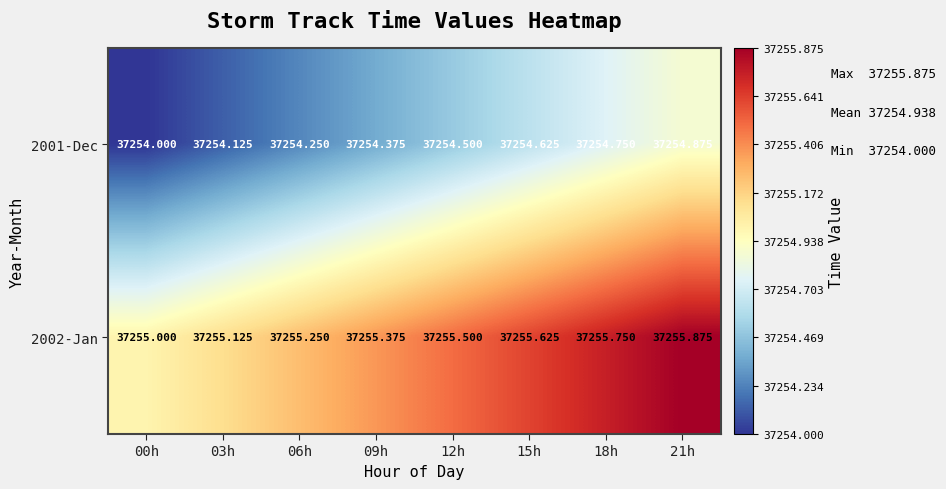

Is the value of 2002-Jan at 00h greater than the value of 2001-Dec at 15h?

Yes